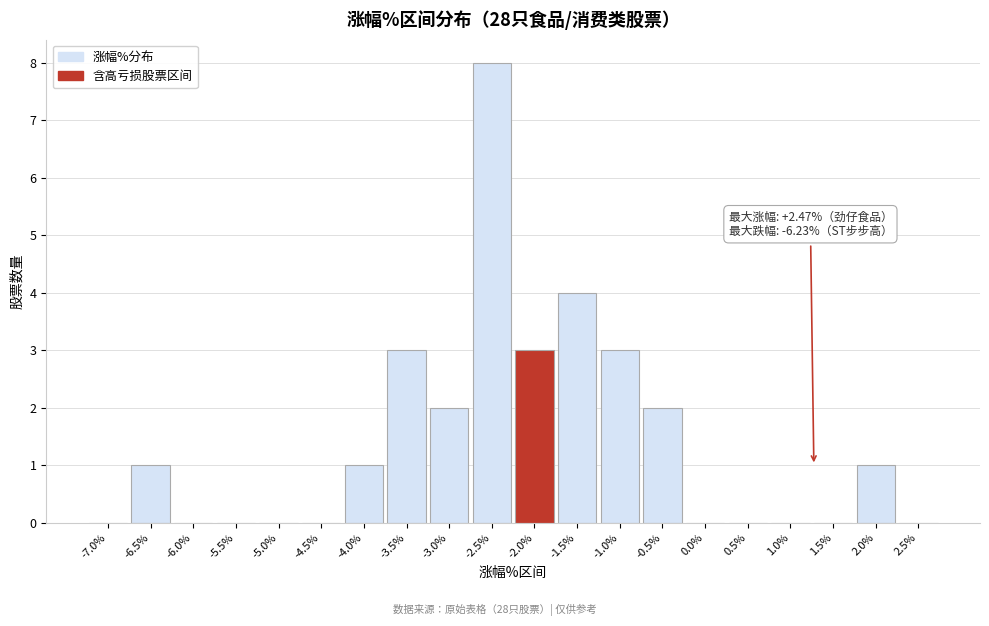

Reading left to right, transcribe all the data shown in this chart.

-7.0%=0	-6.5%=1	-6.0%=0	-5.5%=0	-5.0%=0	-4.5%=0	-4.0%=1	-3.5%=3	-3.0%=2	-2.5%=8	-2.0%=3	-1.5%=4	-1.0%=3	-0.5%=2	0.0%=0	0.5%=0	1.0%=0	1.5%=0	2.0%=1	2.5%=0